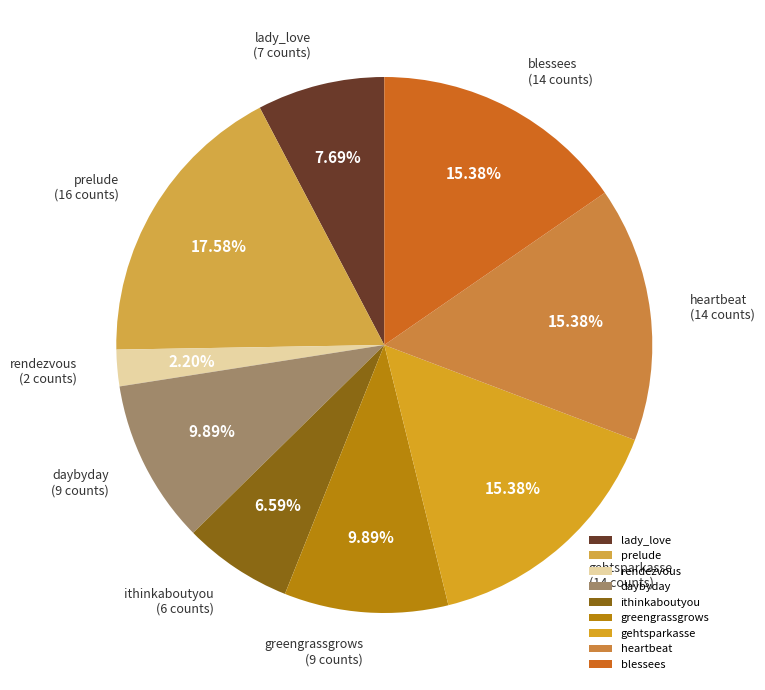

Is there any slice that represents more than half of the pie?

No